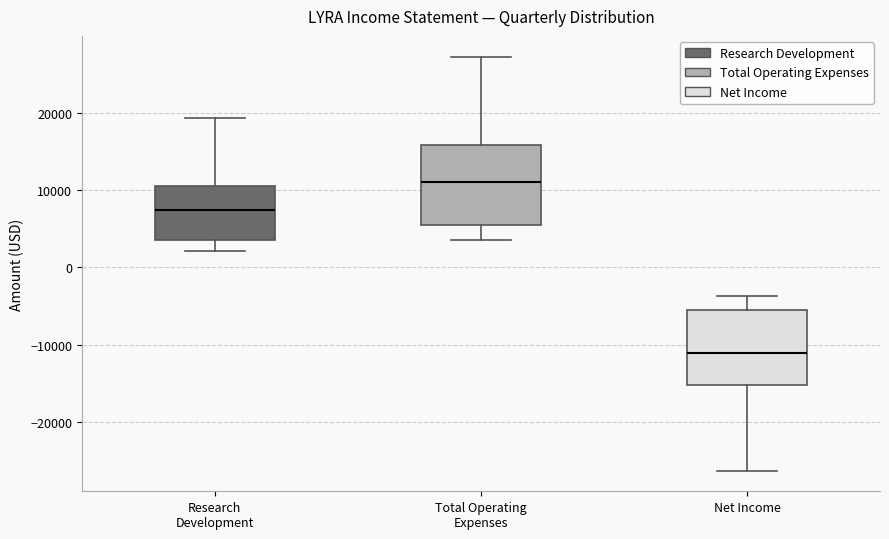

Reading left to right, transcribe this box plot: for each box, give where its median line is, the range the box spans, and where its two whiskers end, as read against the y-axis. The values are not printed on the chart, so give them approximately, as read against the axis.

Research Development: median 8000, box 4000 to 11000, whiskers 2000 to 19000
Total Operating Expenses: median 11000, box 5000 to 16000, whiskers 4000 to 27000
Net Income: median -11000, box -15000 to -5000, whiskers -26000 to -4000